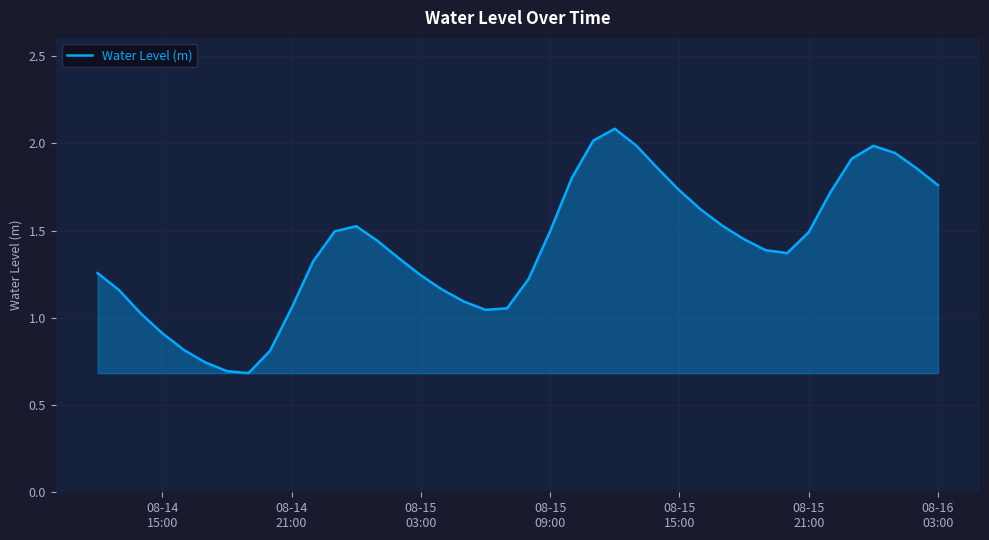

What is the maximum value shown in the chart?

2.1